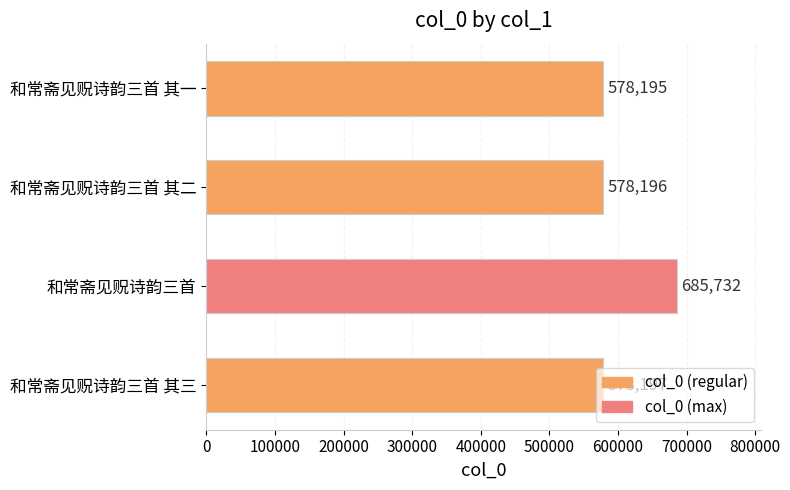

Rank the categories by value from highest to lowest.

和常斋见贶诗韵三首, 和常斋见贶诗韵三首 其三, 和常斋见贶诗韵三首 其二, 和常斋见贶诗韵三首 其一